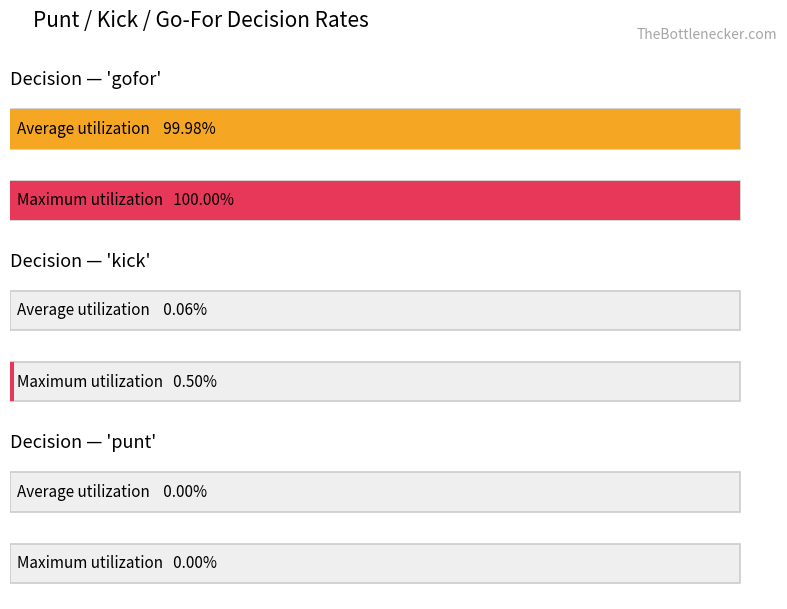

Rank the series at y=9 from lowest to highest value.

punt, kick, gofor